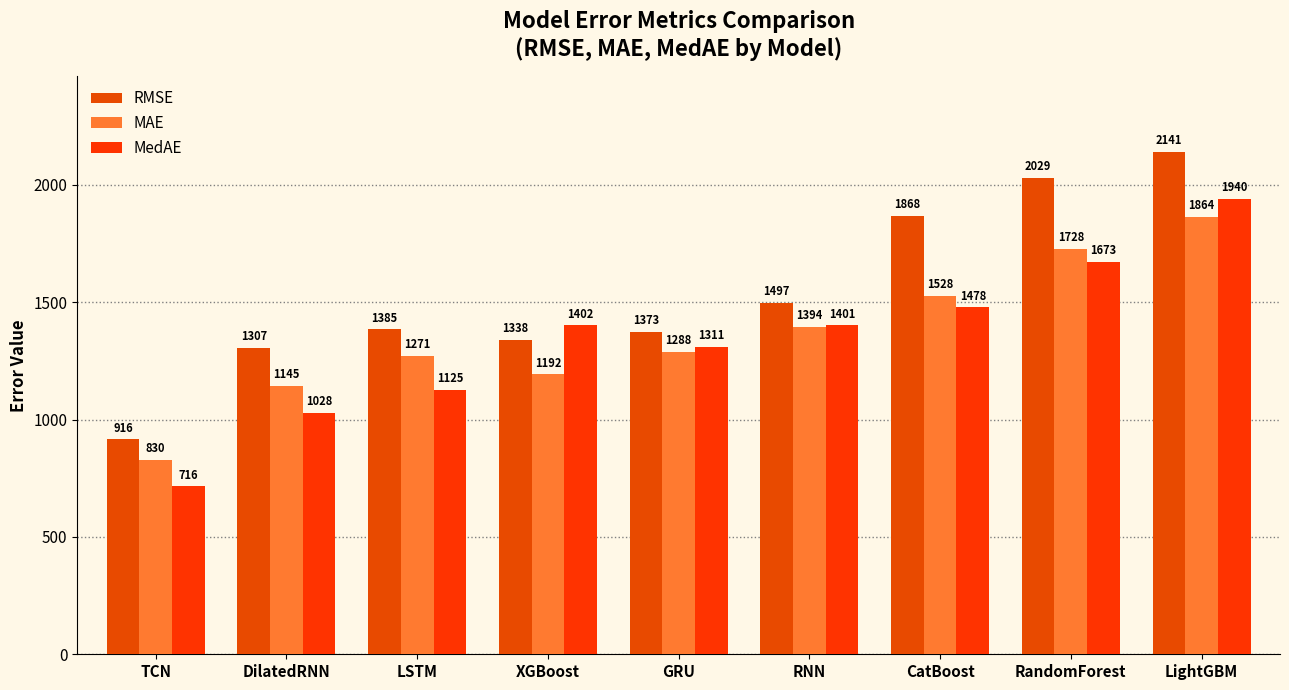

Is it true that MedAE equals 1940.2 at LightGBM?

True